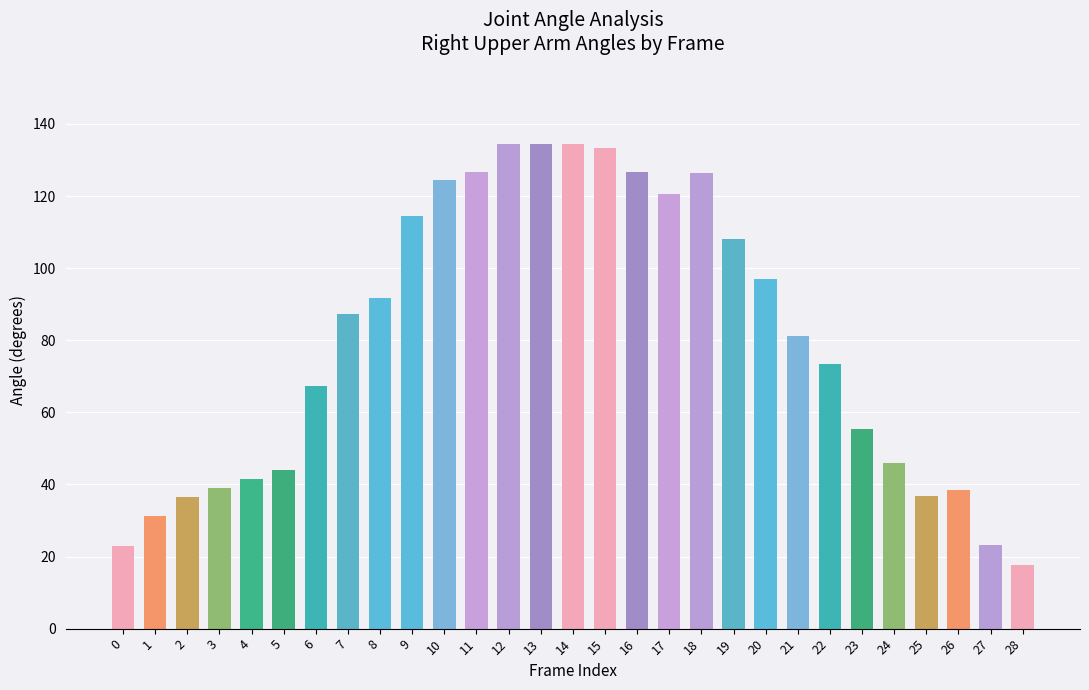

What value does the data have at 6?

67.3